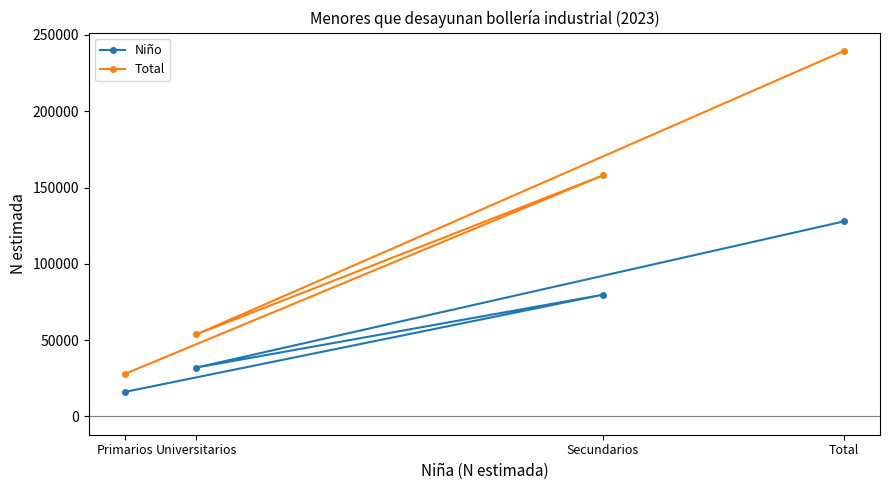

What position from the right is Total?

1